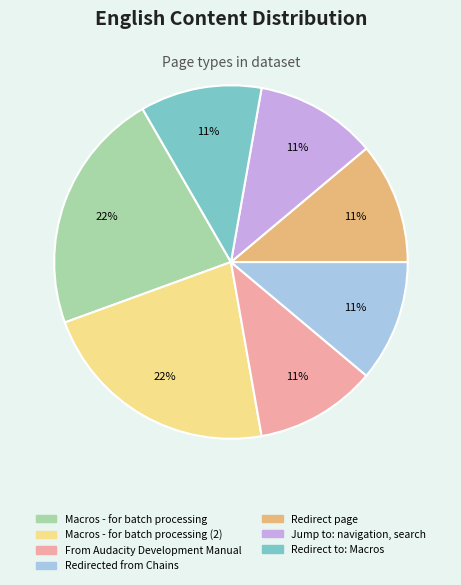

Does any single category account for the majority?

No